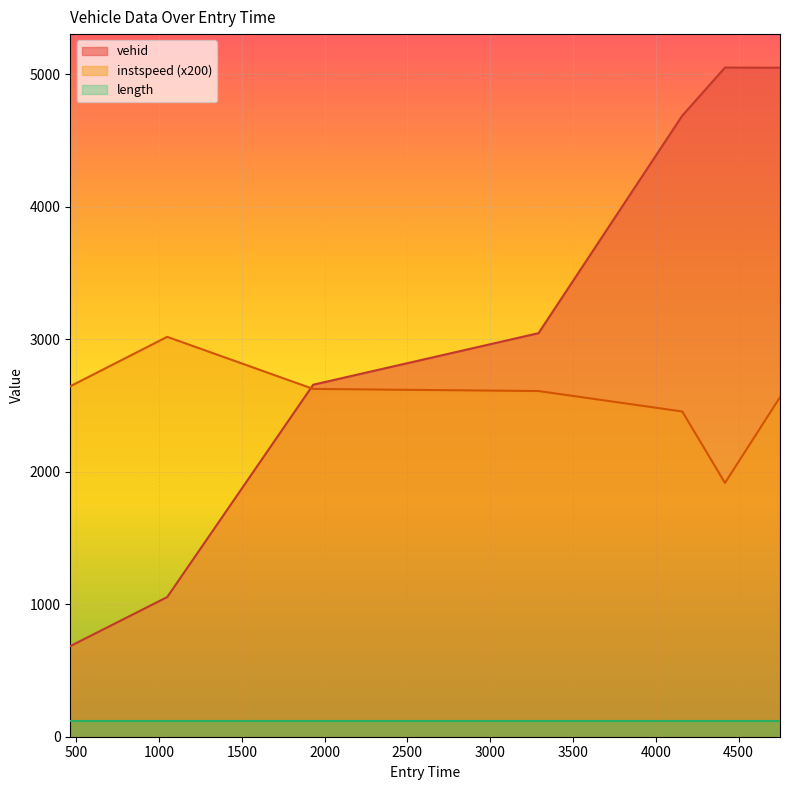

What position from the left is 464.0?

1